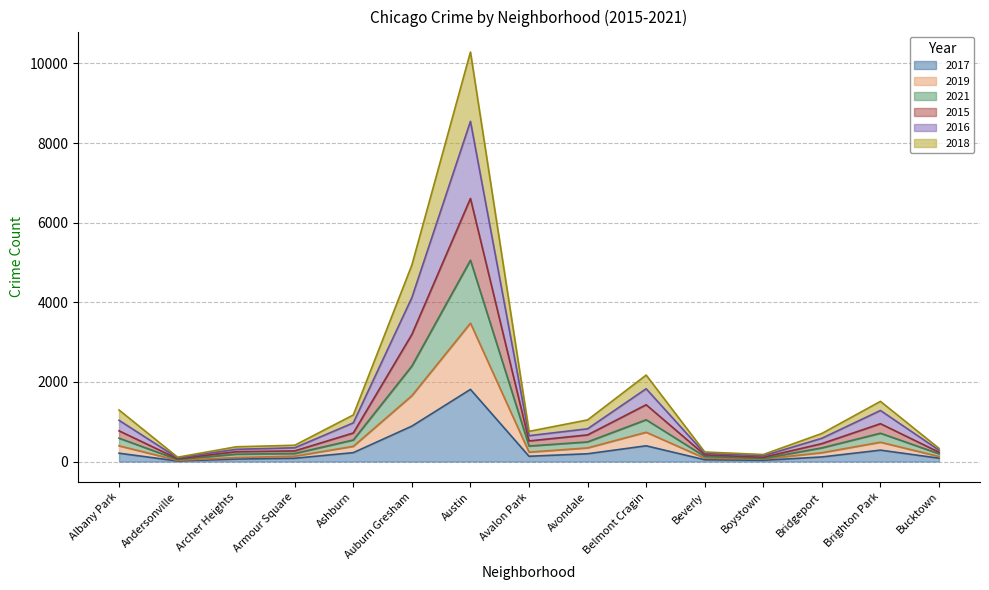

The 2017 series shows 890 at Auburn Gresham. True or false?

True